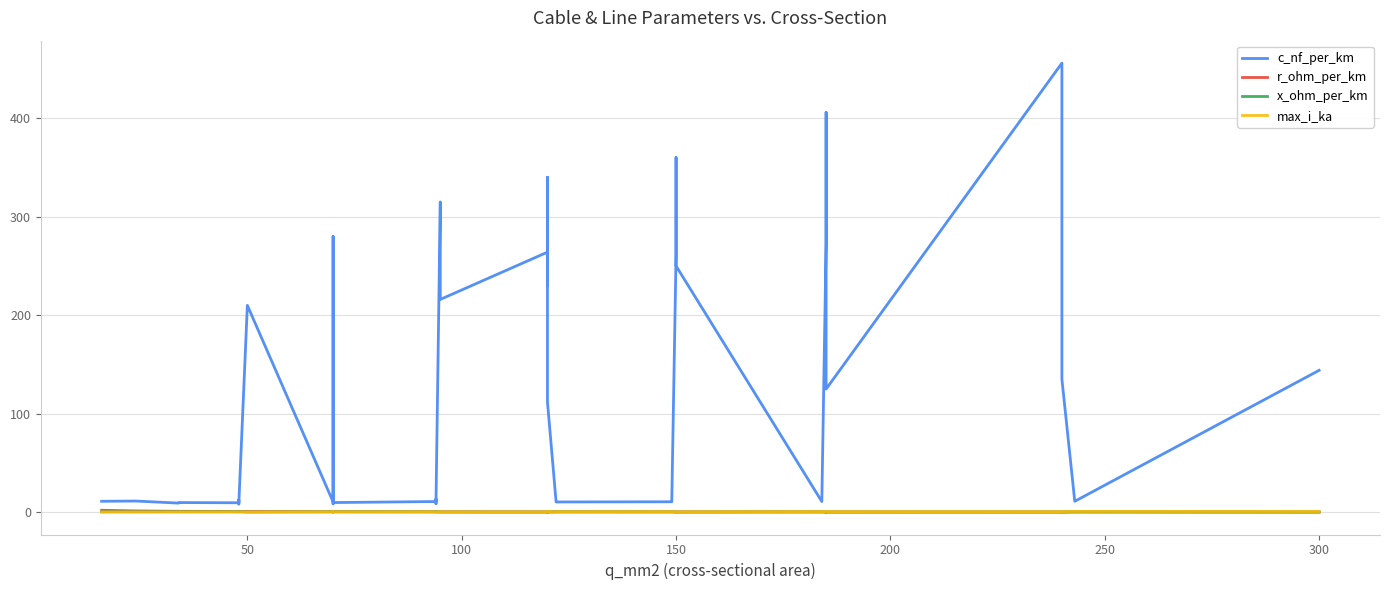

True or false: c_nf_per_km has more than 1 points higher than both neighbors.

True